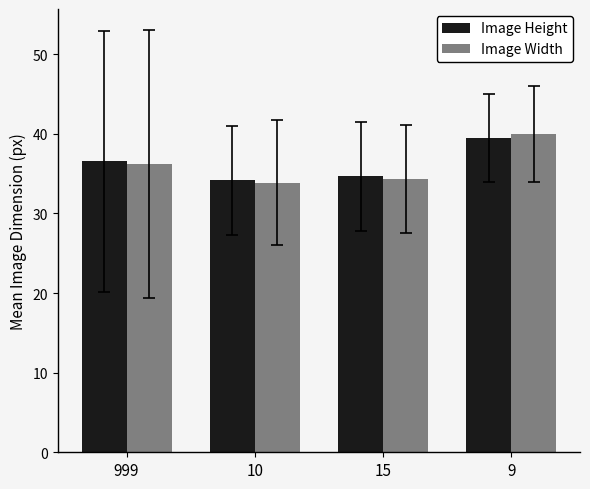

Read the Image Width value at 9.

40.0